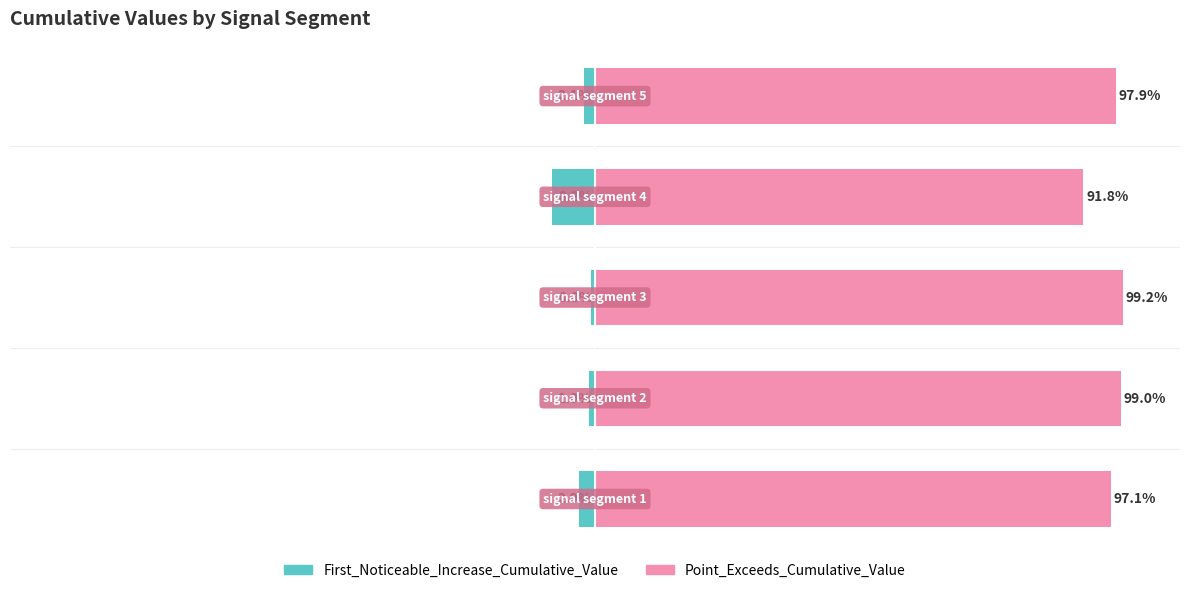

Which series has the largest range (max minus min)?

First_Noticeable_Increase_Cumulative_Value